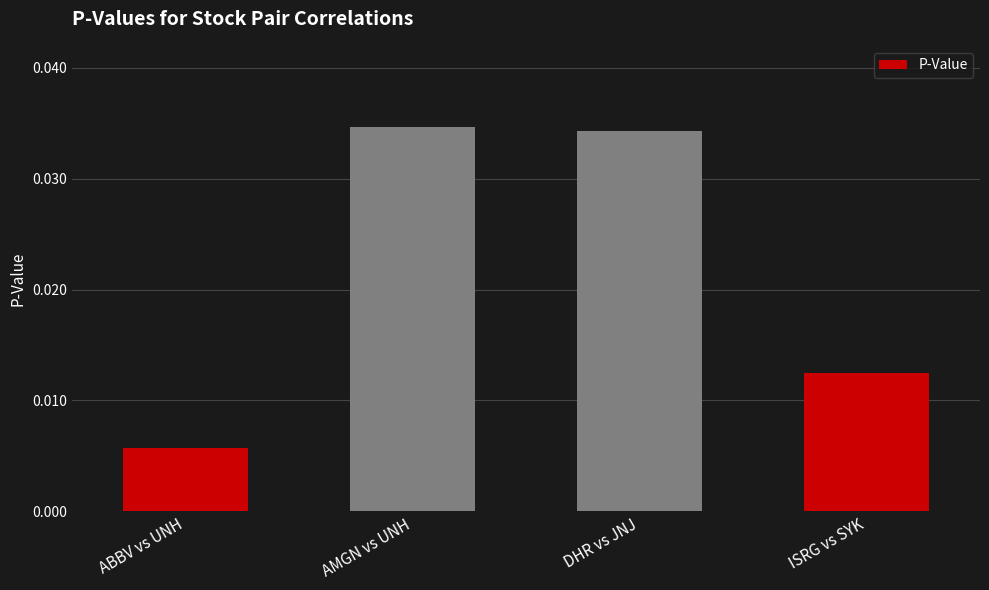

Count the values in the range 0 to 1.

4